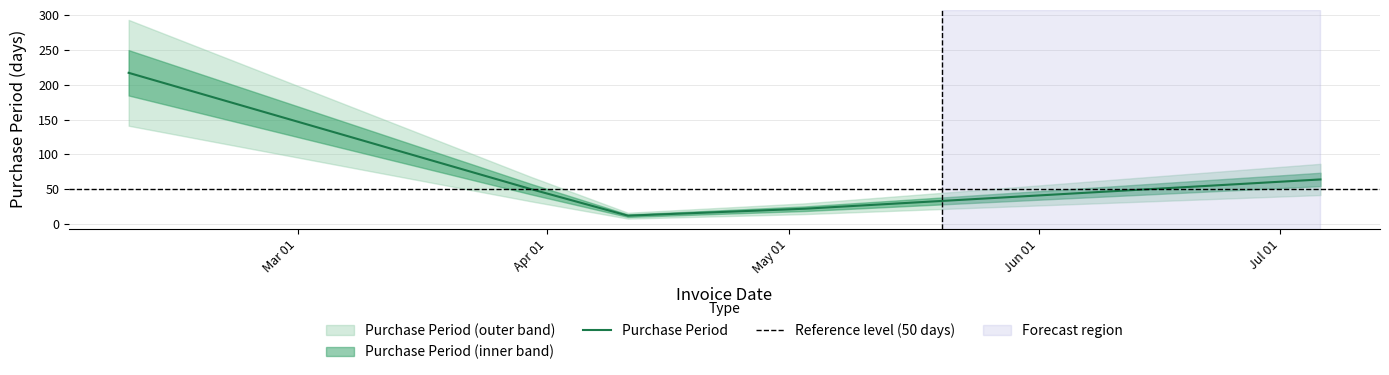

The value at 2016-04-11 is 17. True or false?

False